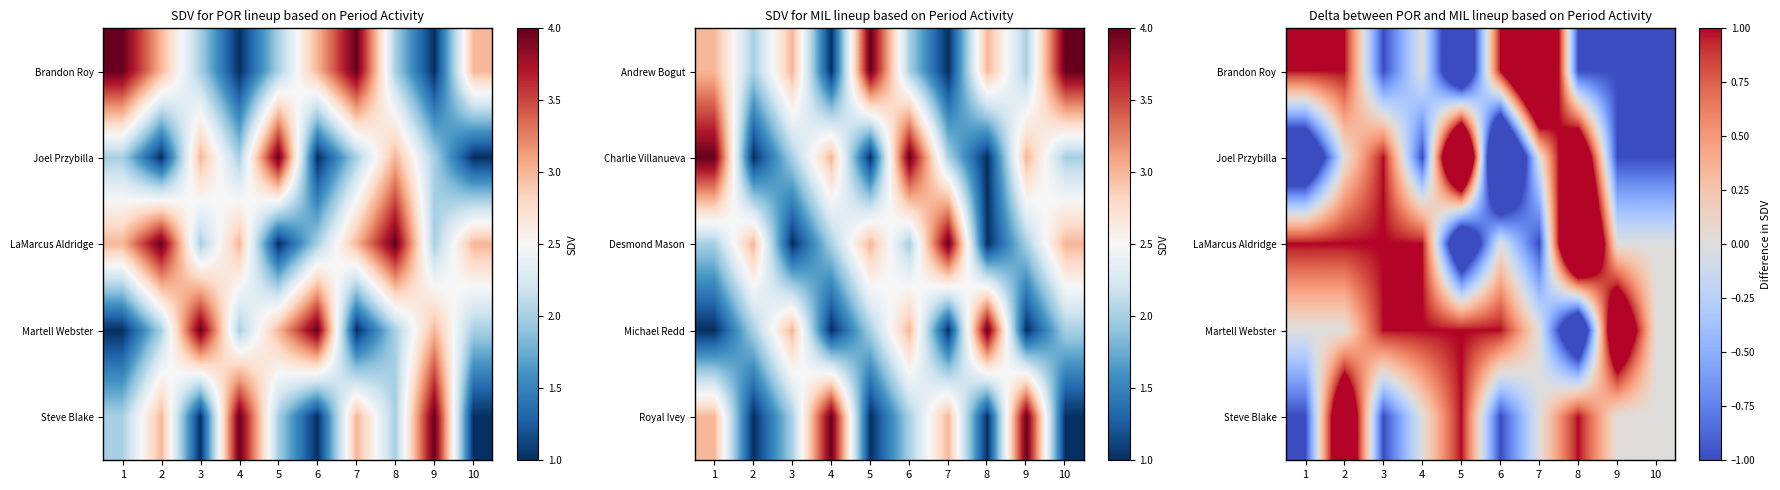

The Martell Webster series shows 2 at 9. True or false?

True